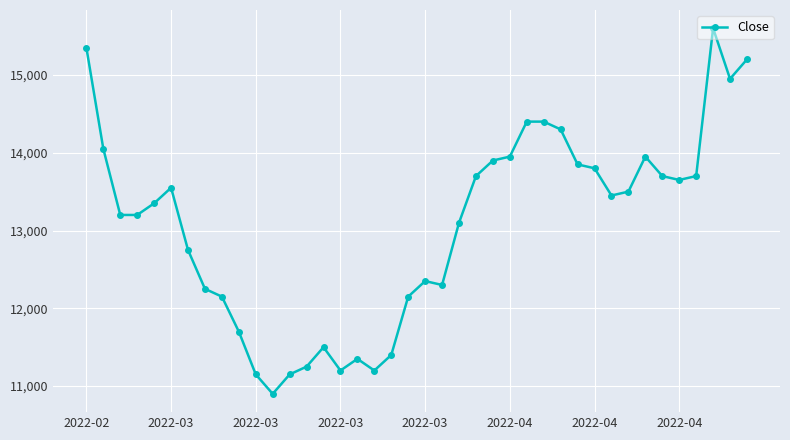

What is the value of the 29th point from the left?

14300